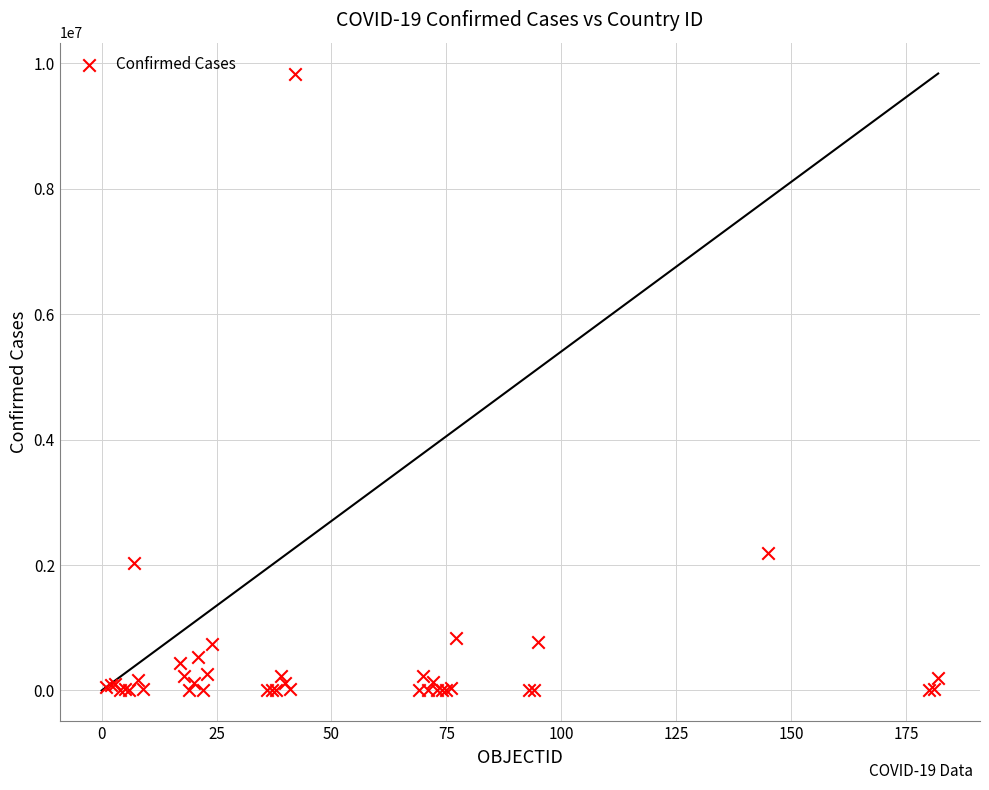

What Y value in the scatter plot is closest to 4917348?

2195039